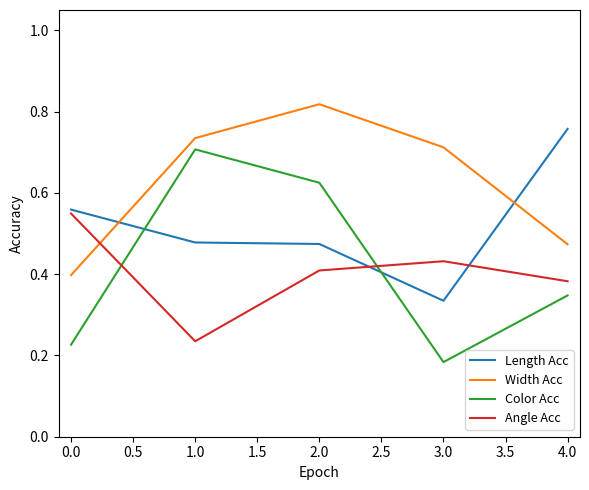

What is the sum of all Length Acc values?

2.6